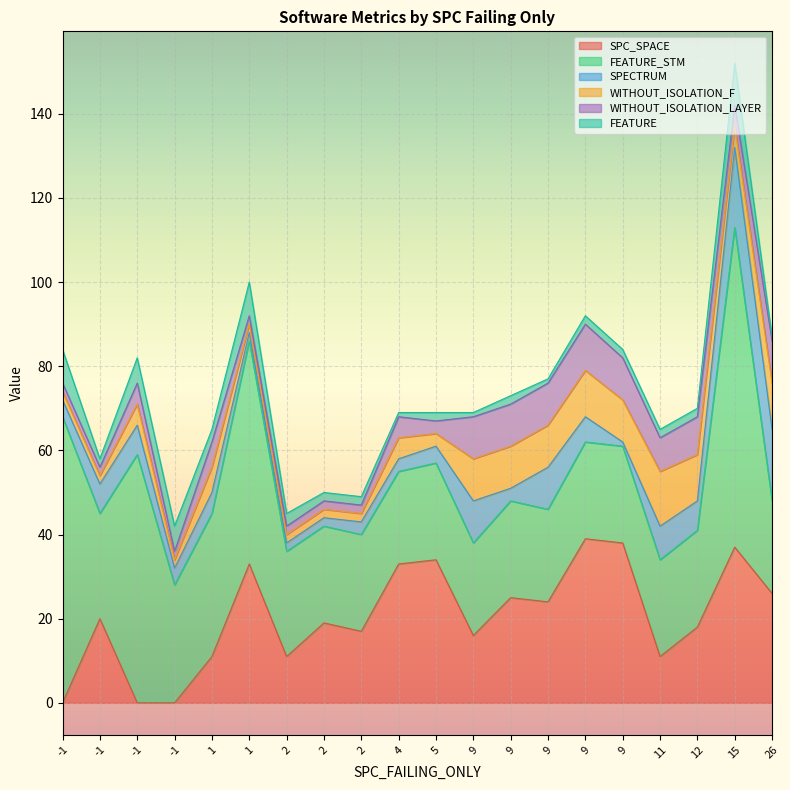

How many data points in WITHOUT_ISOLATION_F are less than 5?

8